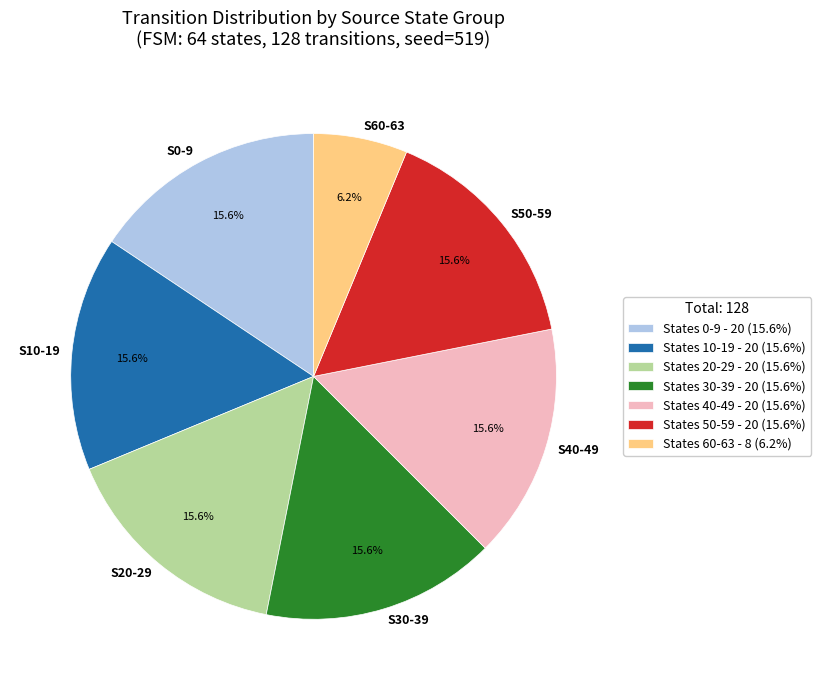

How many segments does this pie chart have?

7